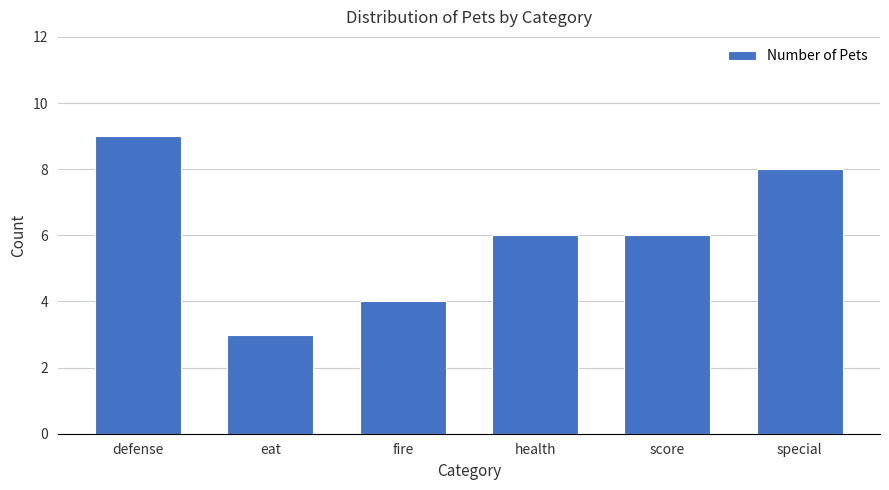

Count the number of data series in this chart.

1